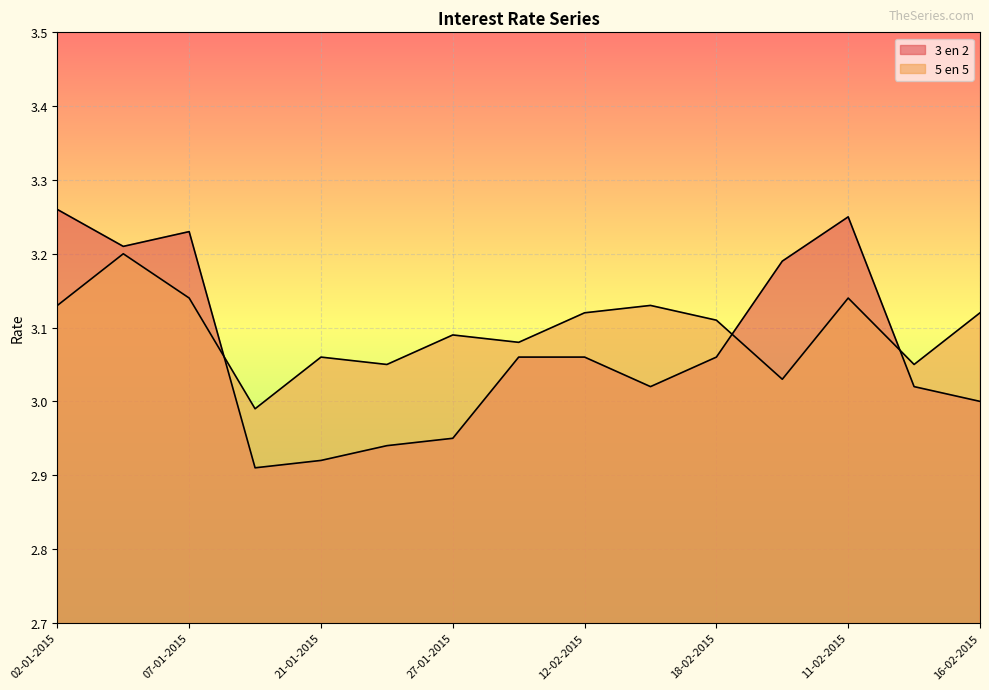

At which label is 3 en 2 closest to 3?

16-02-2015